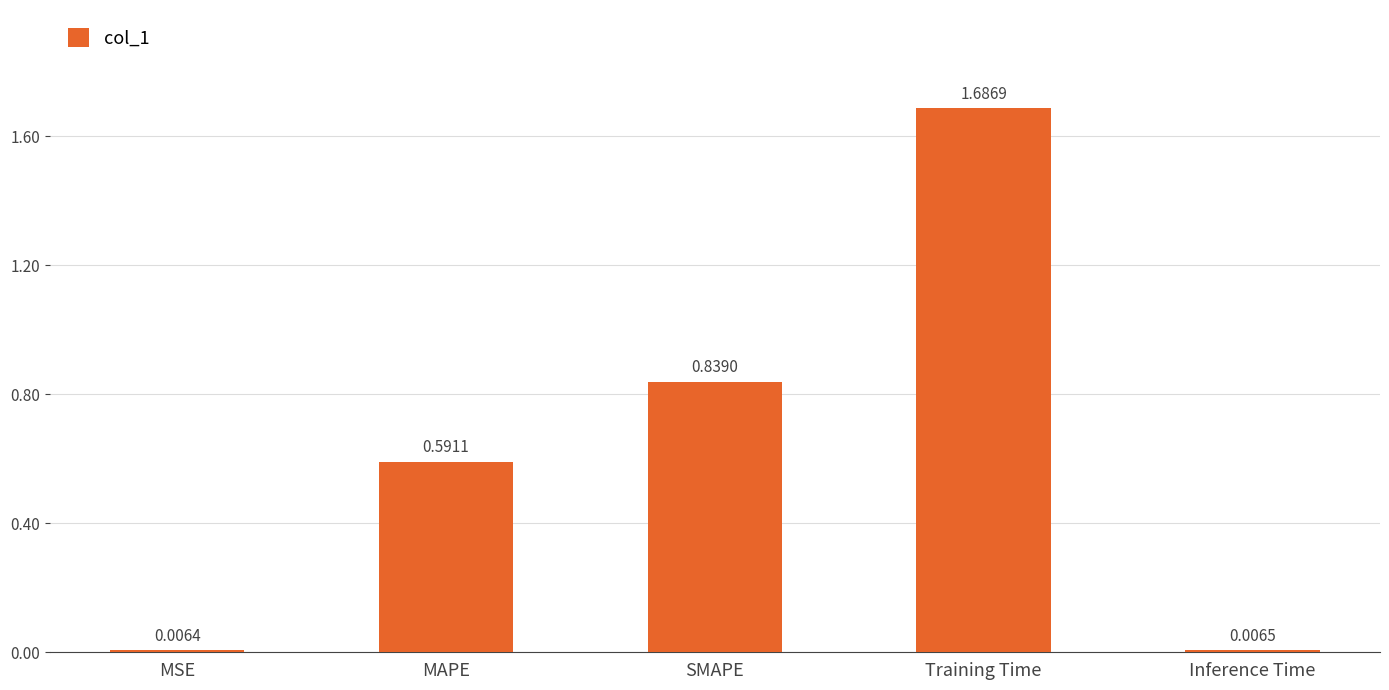

At which label is the value closest to 0?

MSE